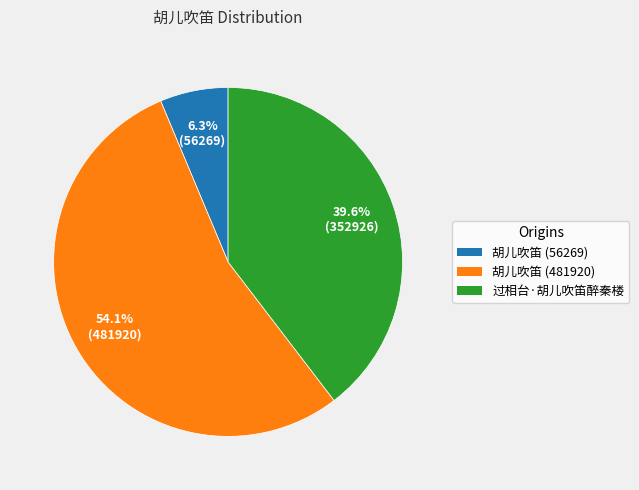

What portion of the pie excludes 胡儿吹笛 (481920)?

45.9%